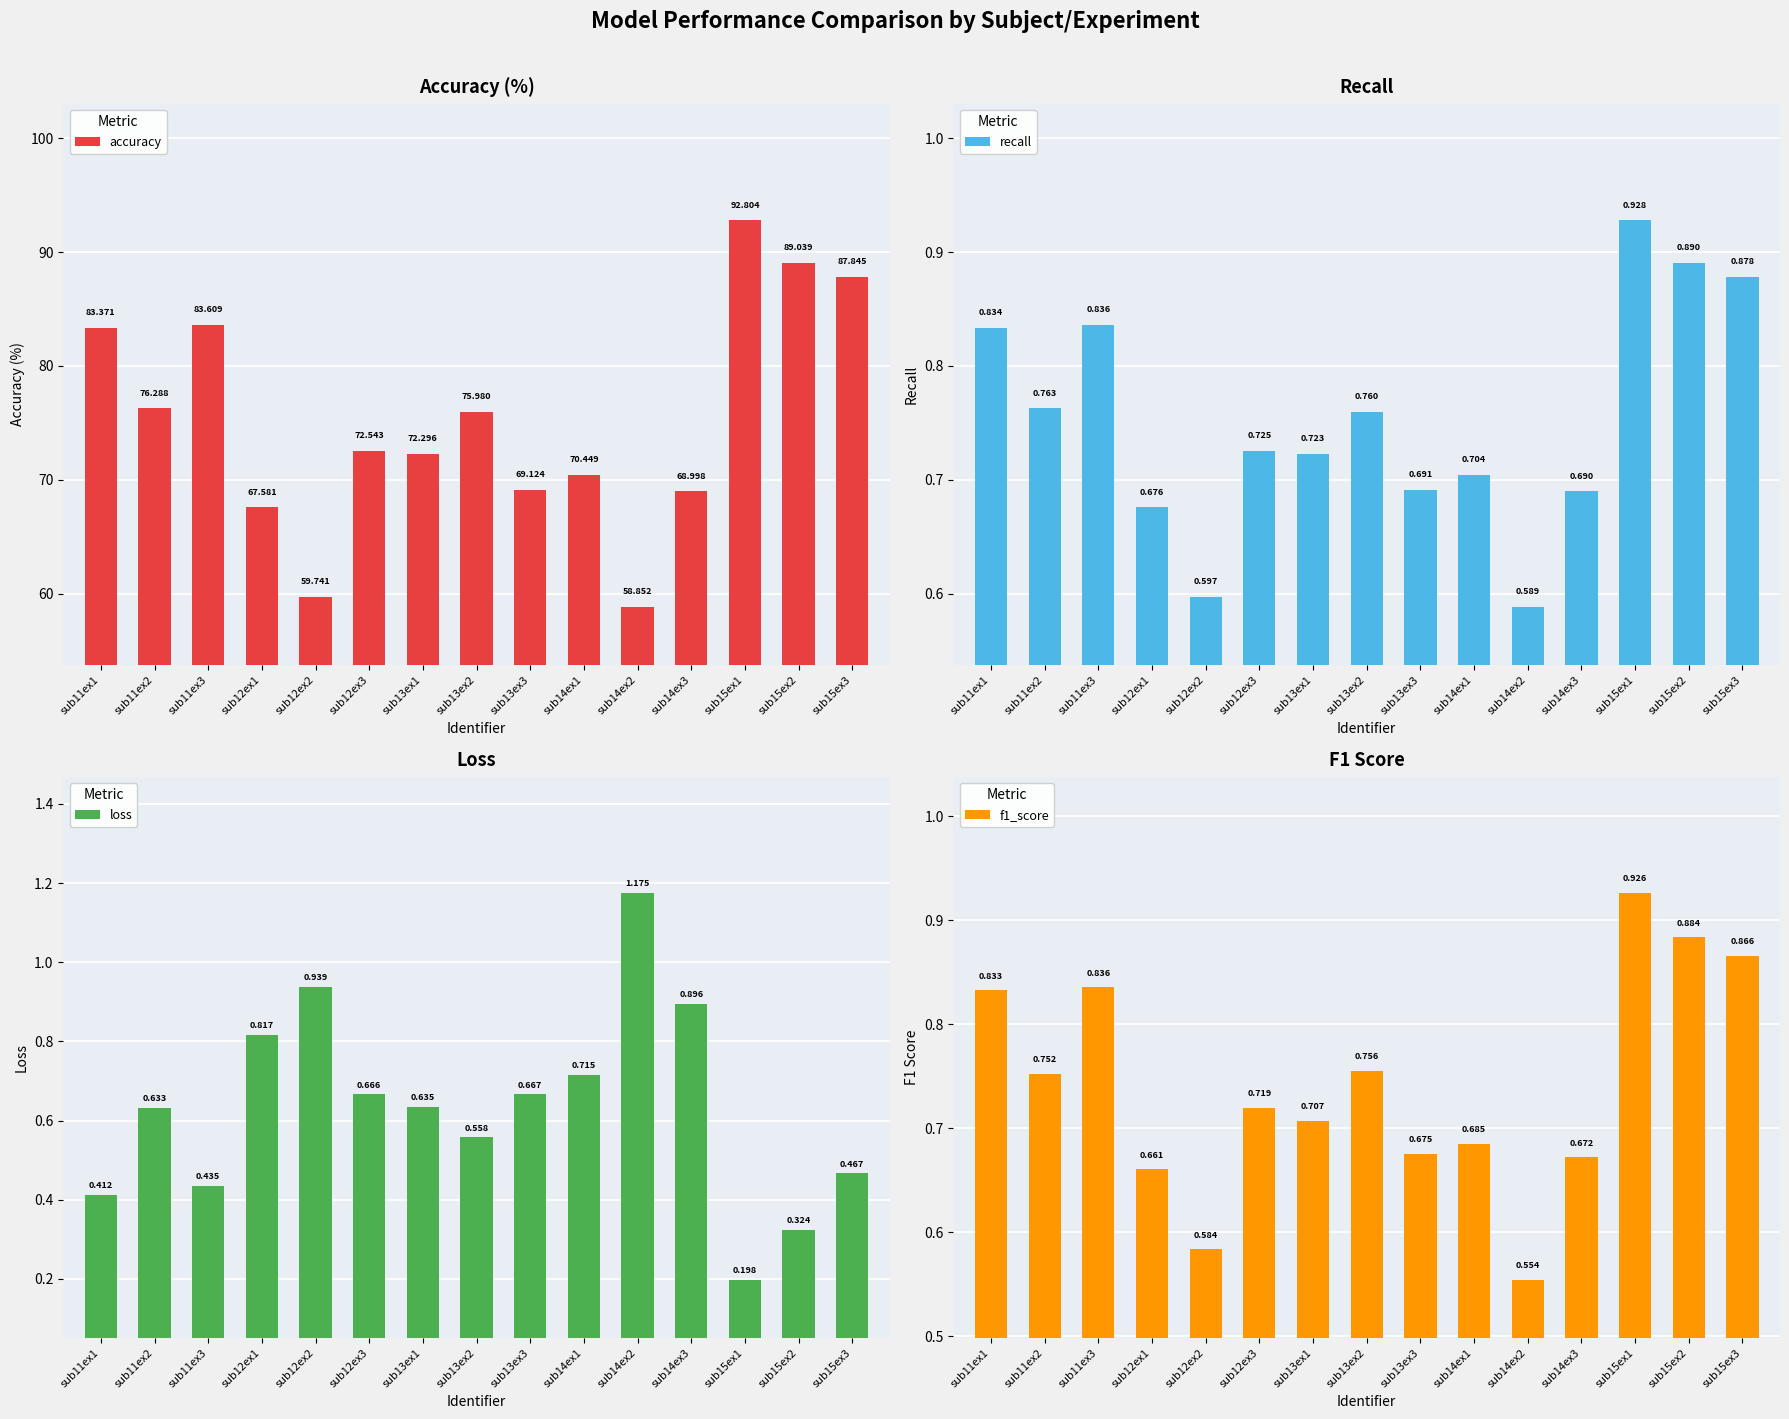

At which category is the sum across all series the highest?

sub15ex1